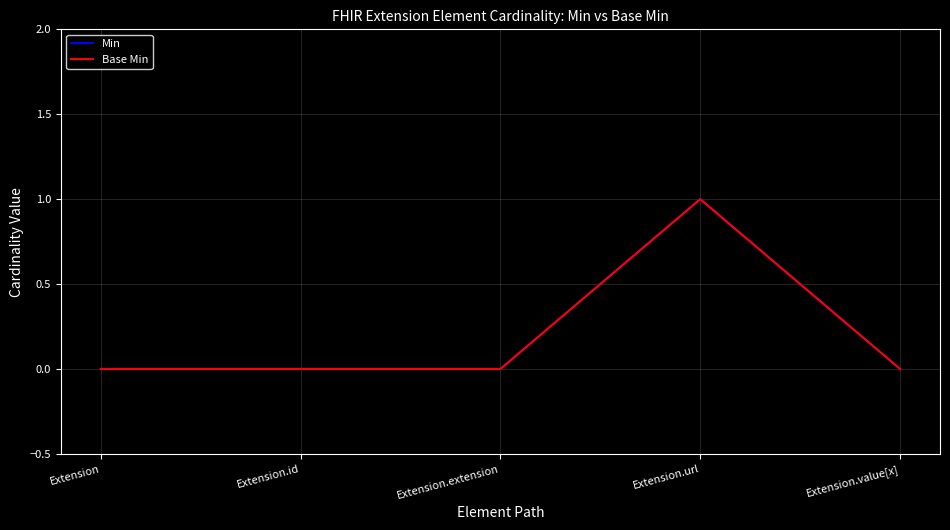

What is the label of the 3rd point from the left?

Extension.extension